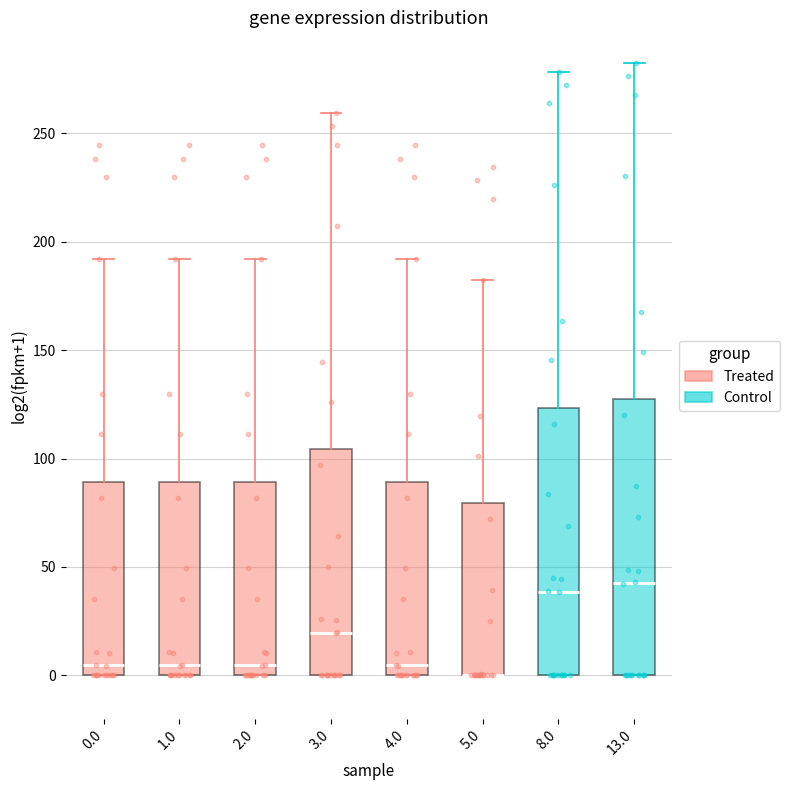

Reading left to right, read every box against the y-axis: the position of its median line, the range the box covers, and the ends of its whiskers. The values are not printed on the chart, so give them approximately, as read against the axis.

0.0: median 5, box 0 to 90, whiskers 0 to 190
1.0: median 5, box 0 to 90, whiskers 0 to 190
2.0: median 5, box 0 to 90, whiskers 0 to 190
3.0: median 20, box 0 to 105, whiskers 0 to 260
4.0: median 5, box 0 to 90, whiskers 0 to 190
5.0: median 0 (drawn on the box's lower edge), box 0 to 80, whiskers 0 to 180
8.0: median 40, box 0 to 125, whiskers 0 to 280
13.0: median 45, box 0 to 125, whiskers 0 to 285